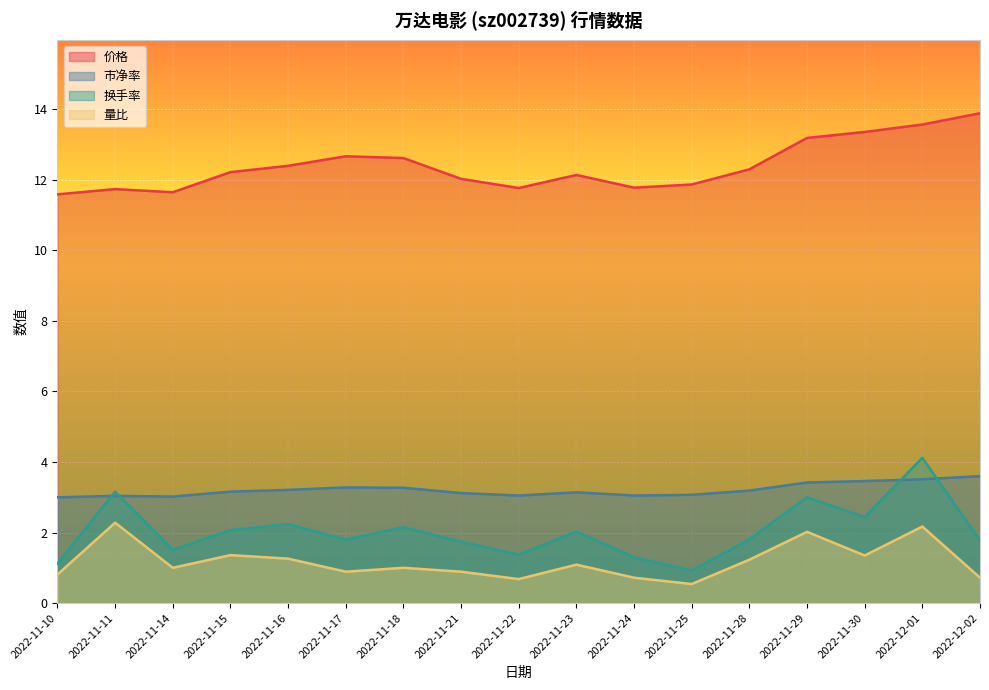

What is the label of the 10th point from the left?

2022-11-23